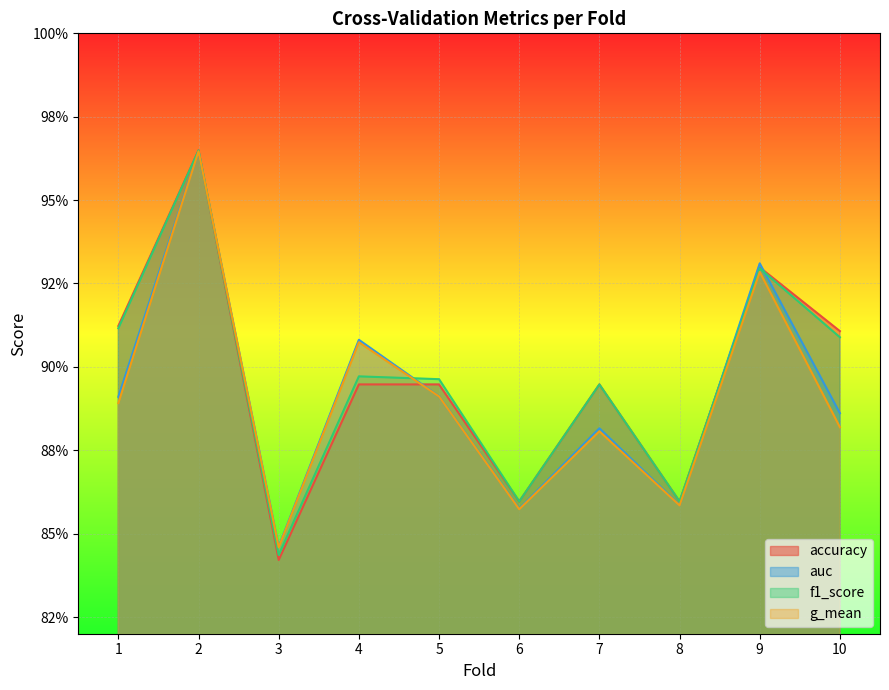

Where is auc nearest to the value 0?

3